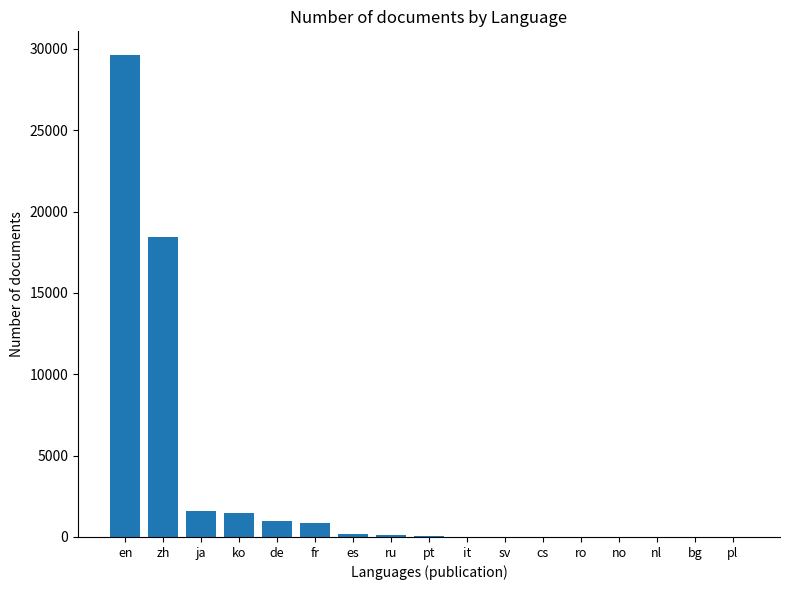

How many data points does each series have?

17